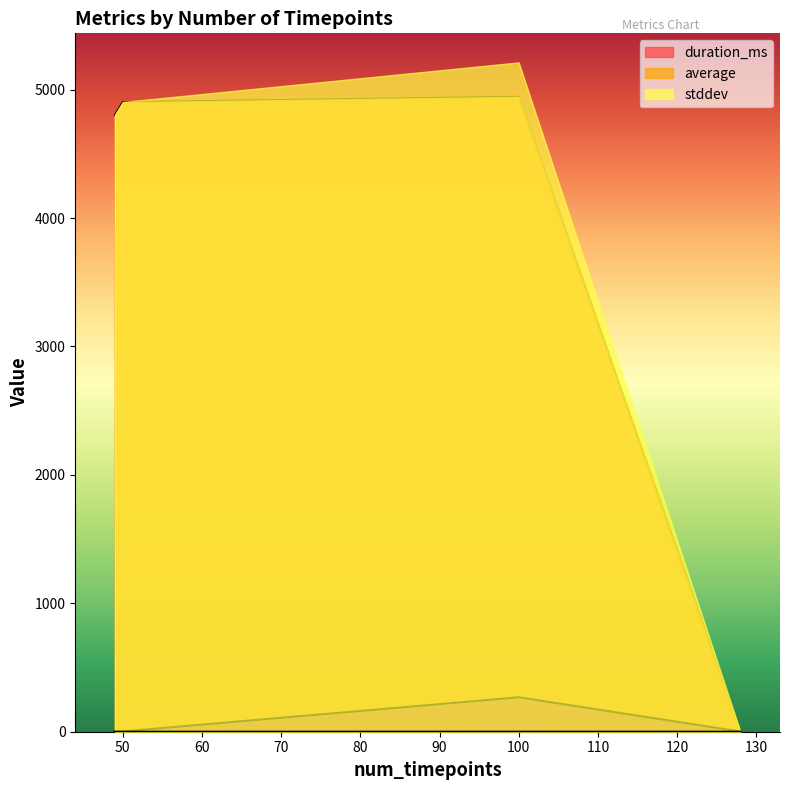

Reading right to left, list all the values displayed in this chart.

duration_ms: 4902.0	4802.0	4944.0	0.0
average: 2.0	1.5	268.0	1.2
stddev: 0.0	0.0	0.2	0.0